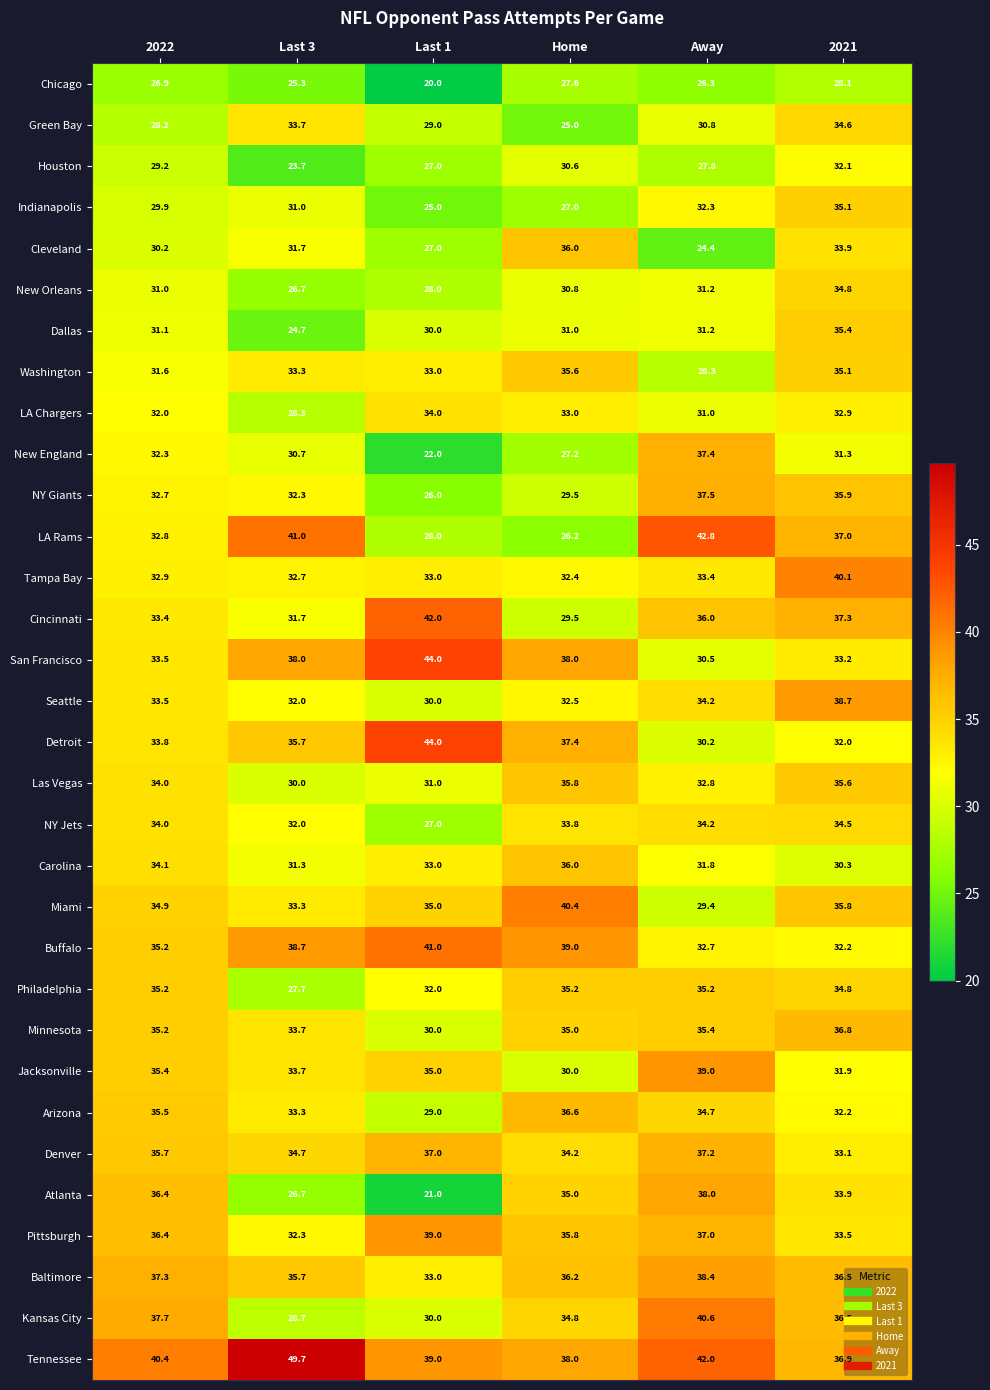

At which category is the sum across all series the highest?

2021